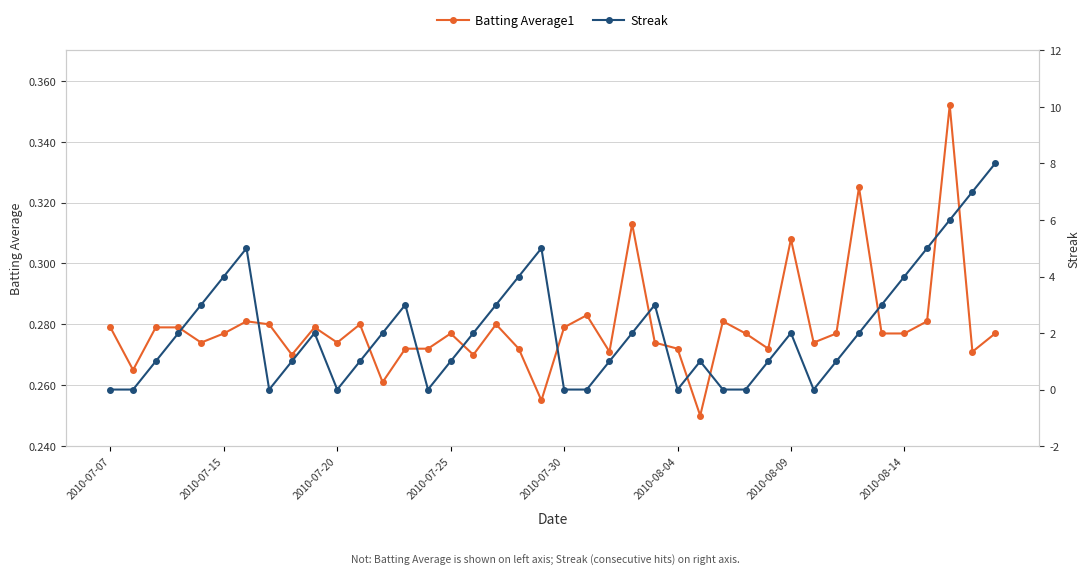

At how many categories does at least one series exceed 5?

3